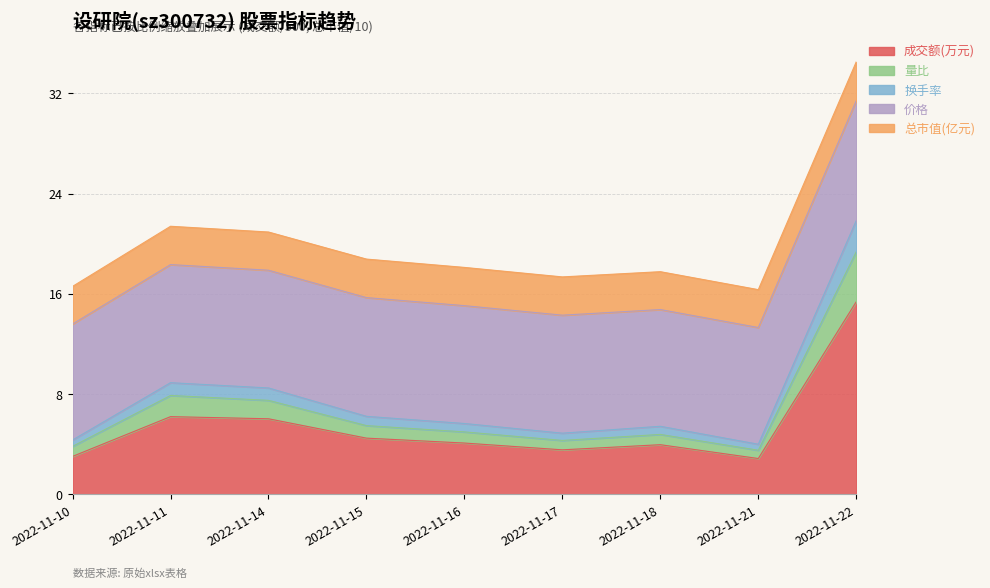

The 换手率 series shows 10.5 at 2022-11-15. True or false?

False